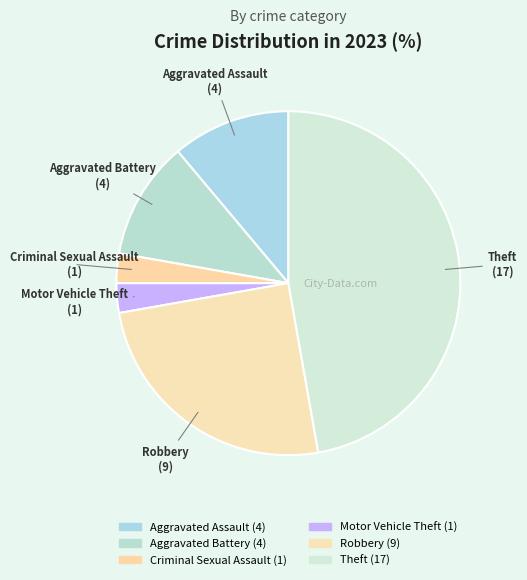

Which category has the biggest portion of the pie?

Theft